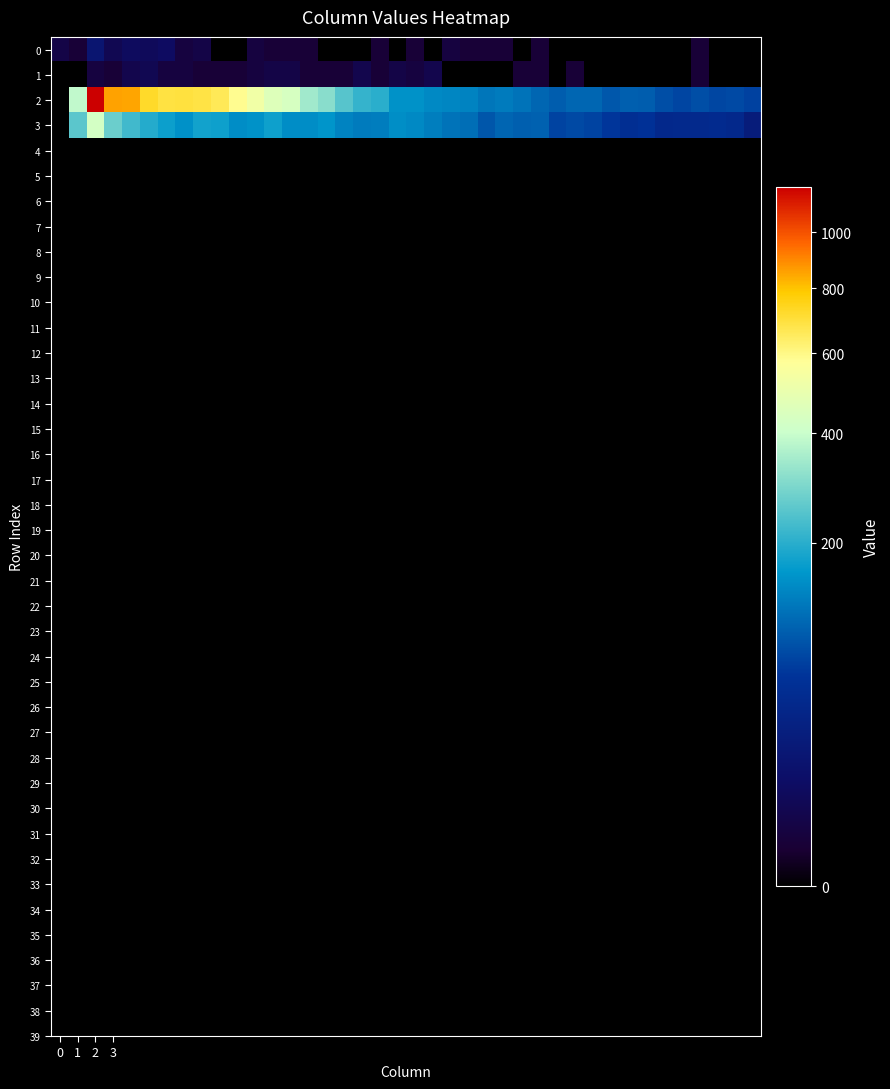

At which category is the sum across all series the highest?

2